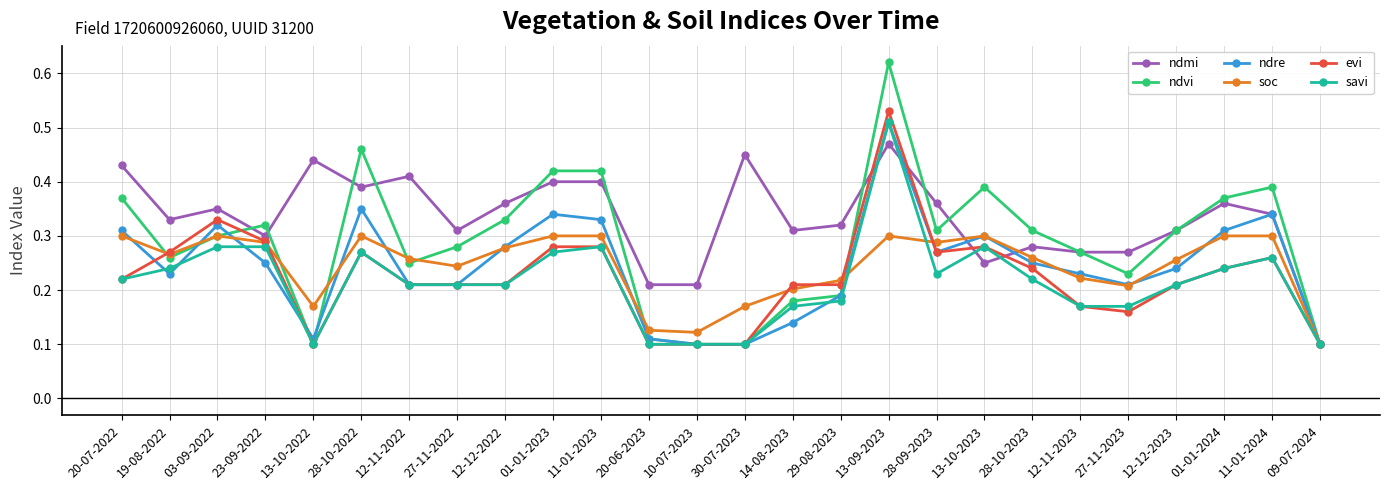

What is the label of the 26th point from the left?

09-07-2024